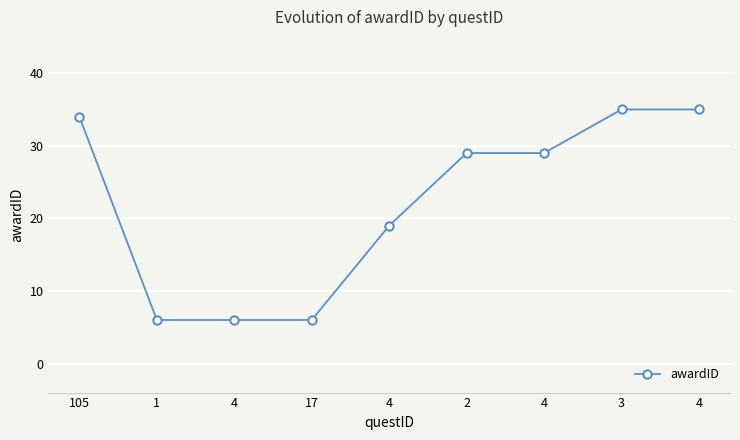

List the labels in order of value, smallest first.

1, 4, 17, 4, 2, 4, 105, 3, 4